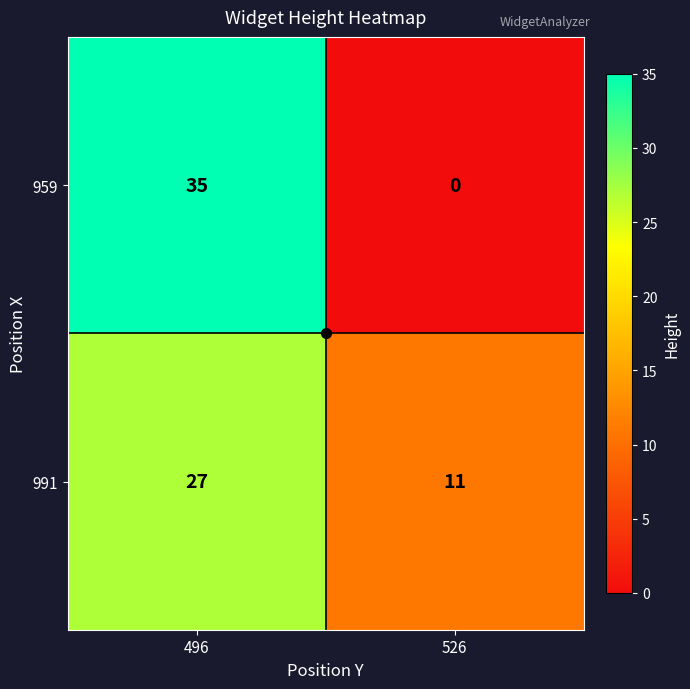

Between 496 and 526, which series saw the biggest shift?

959